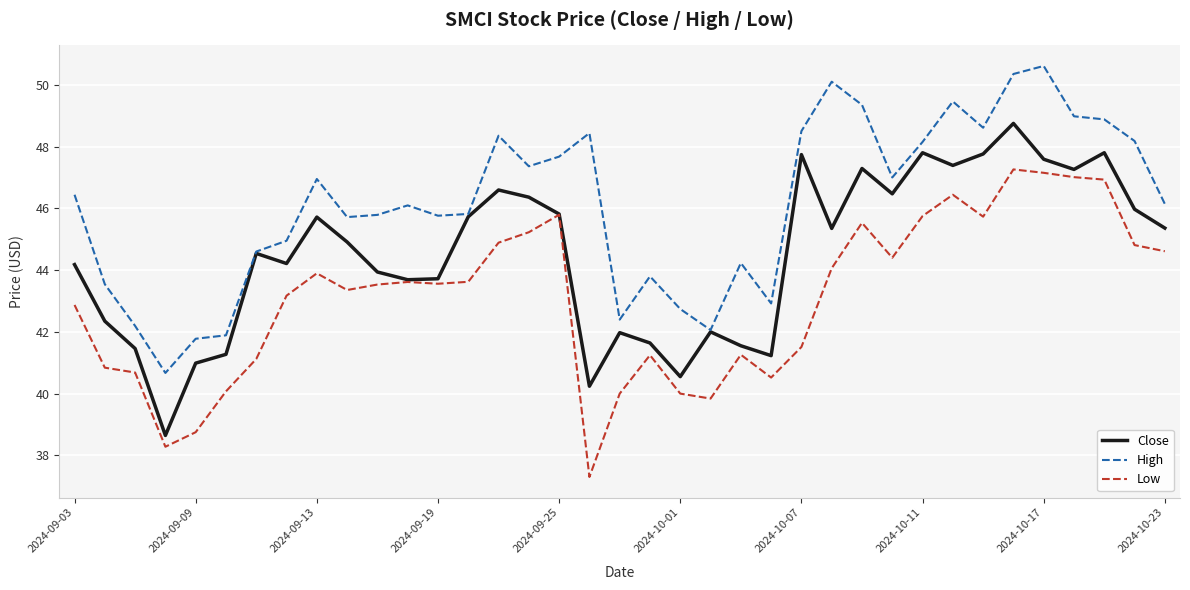

Which series has the largest total across all categories?

High